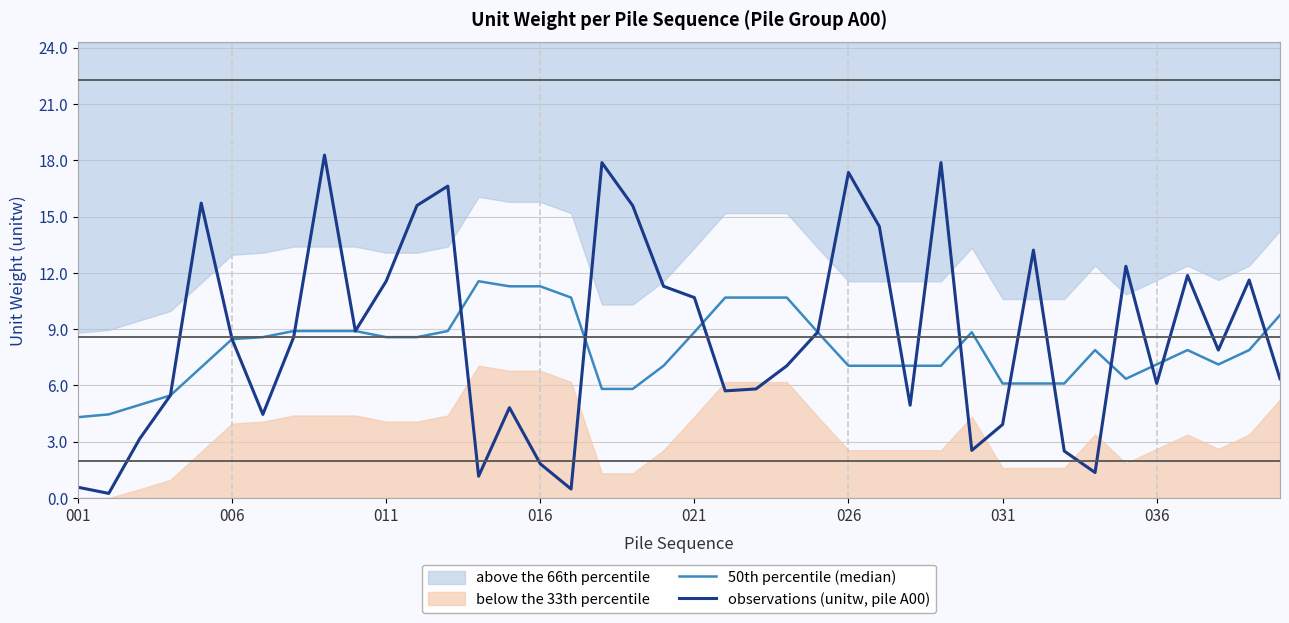

Which category has the lowest value in the 50th percentile (median) series?

001